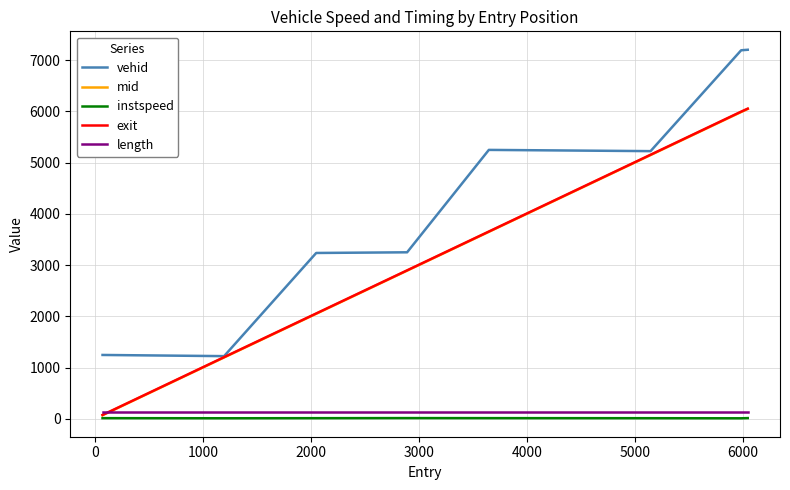

Which series has the largest total across all categories?

vehid